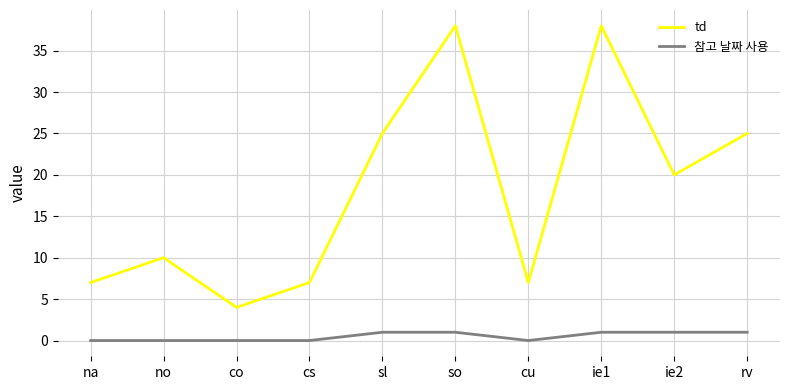

True or false: td and 참고 날짜 사용 intersect in this chart.

False